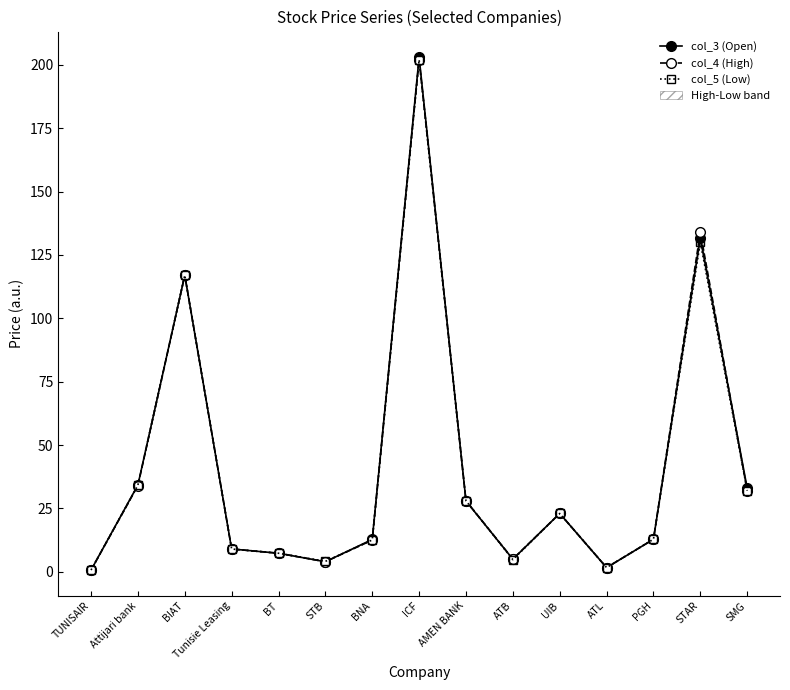

Which category has the highest value across all series?

ICF